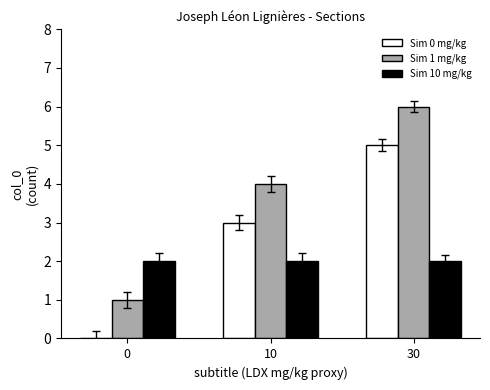

Reading left to right, extract all data points from this chart.

Sim 0 mg/kg: 0=0	10=3	30=5
Sim 1 mg/kg: 0=1	10=4	30=6
Sim 10 mg/kg: 0=2	10=2	30=2